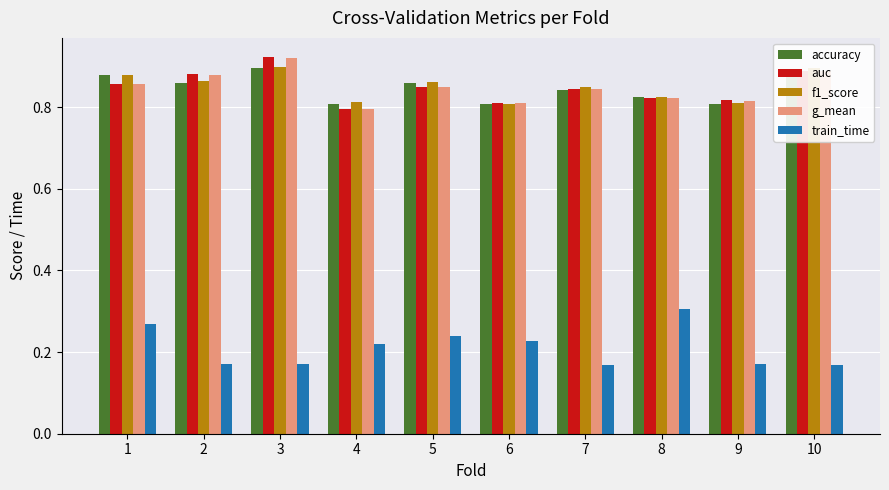

Does the chart contain stacked bars?

No